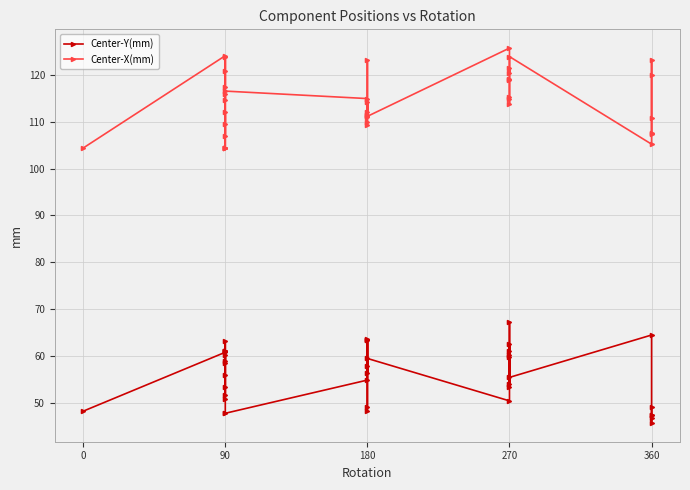

Is this an area chart (filled region under the line)?

No